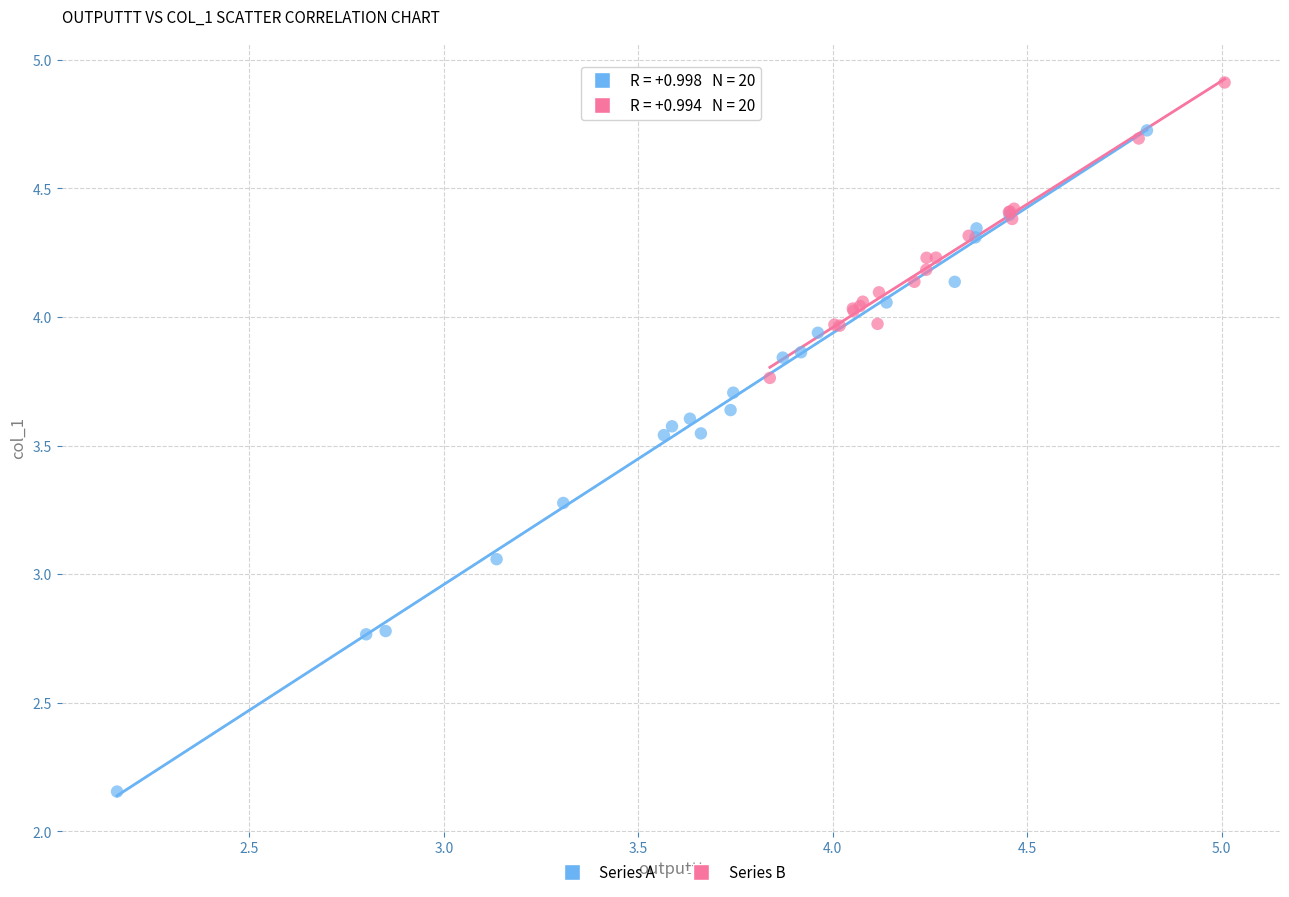

Which series reaches the minimum Y coordinate?

Series A